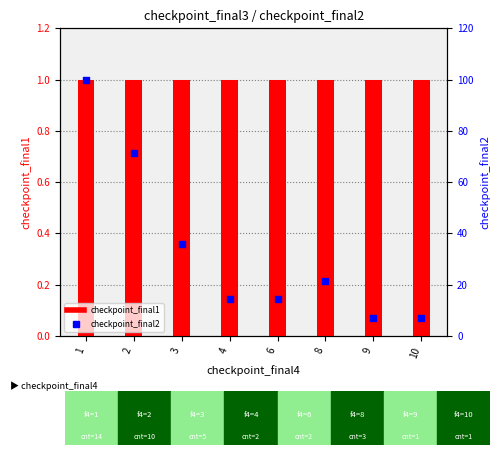

At how many categories does at least one series exceed 77?

1